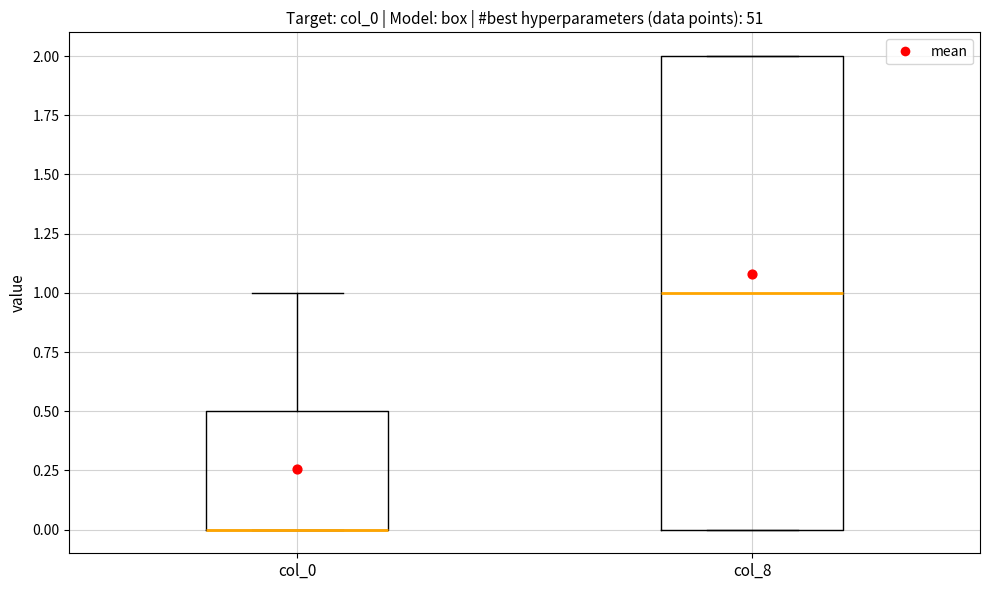

Where is the upper edge of the box for col_8 on the y-axis? The values are not printed on the chart, so give them approximately, as read against the axis.

2.0